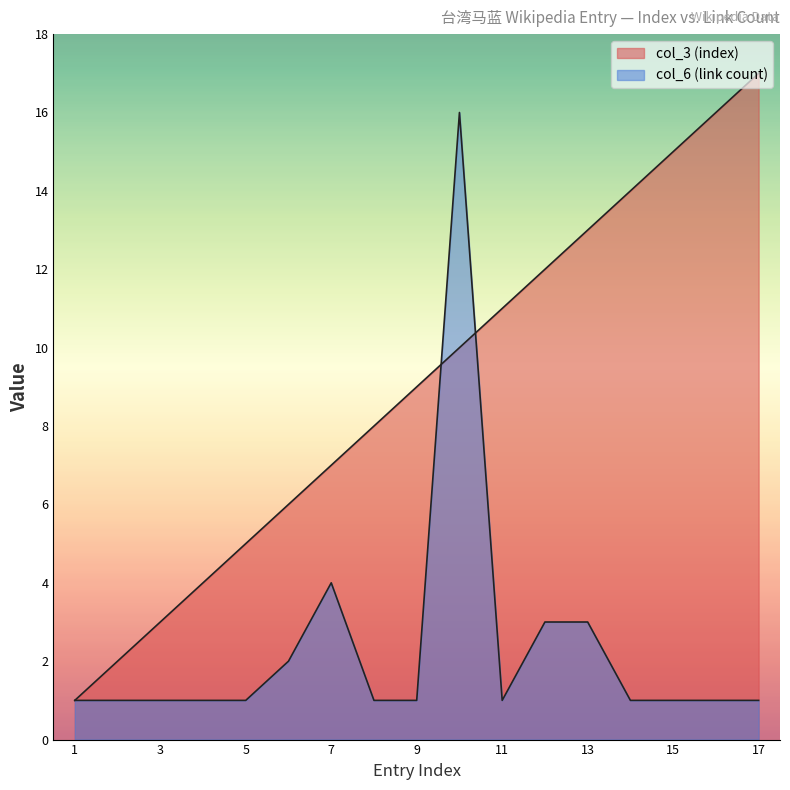

What is the average value of the col_3 (index) series?

9